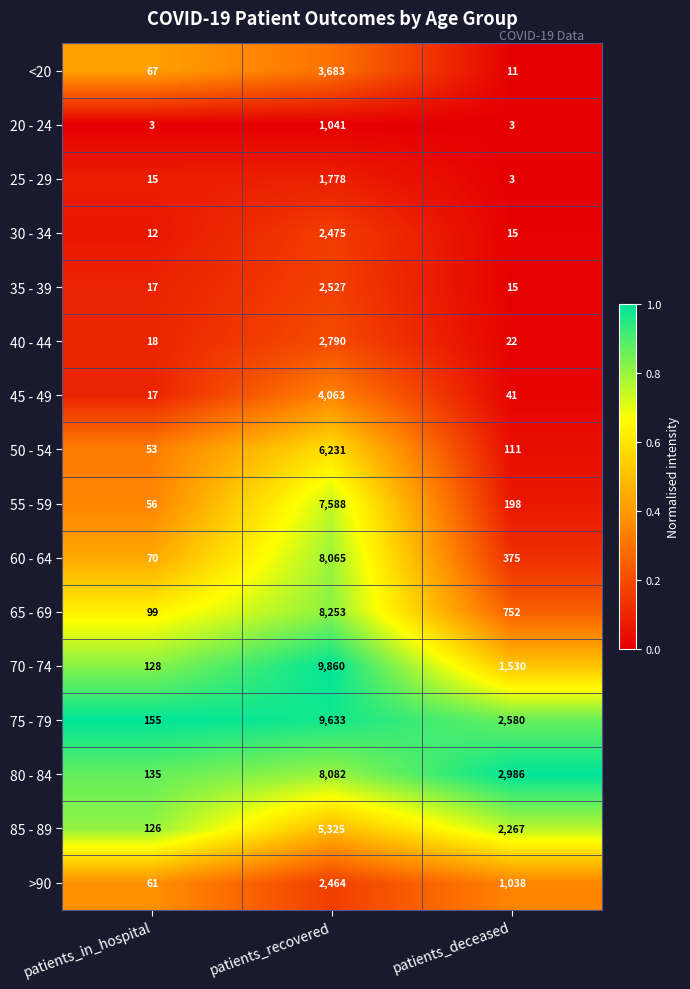

What is the difference between the maximum and minimum values in the 45 - 49 series?

4046